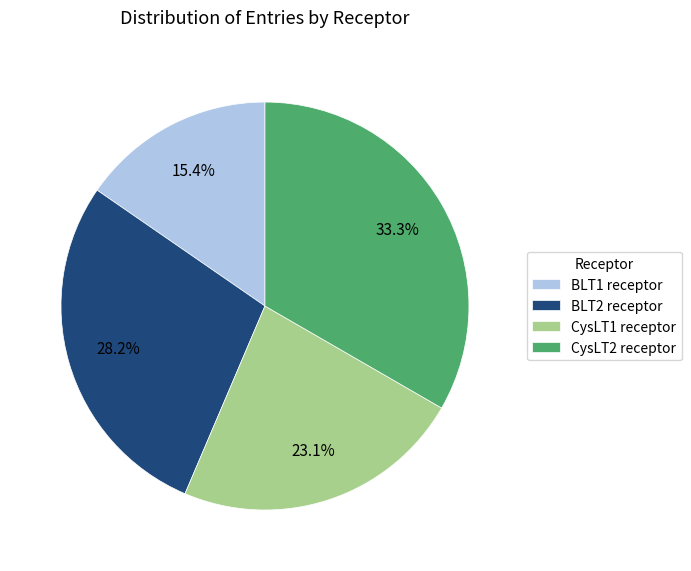

Does BLT1 receptor account for over 50% of the chart?

No